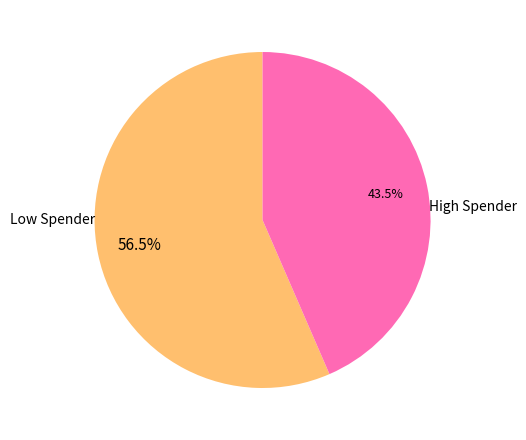

How many slices are in this pie chart?

2